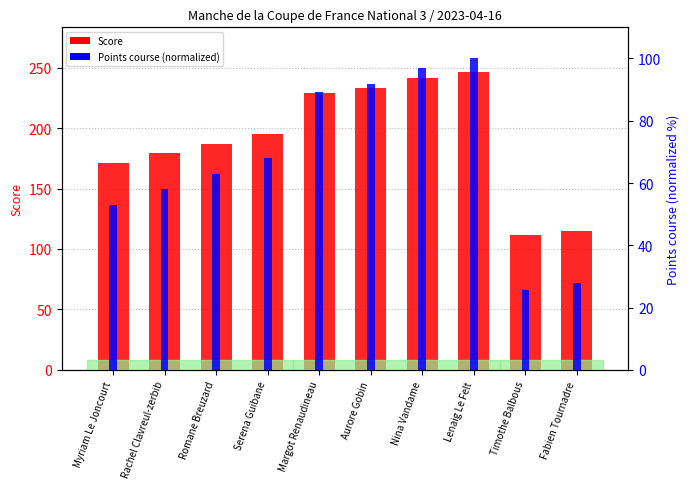

What value does the Score series have at Romane Breuzard?

186.8